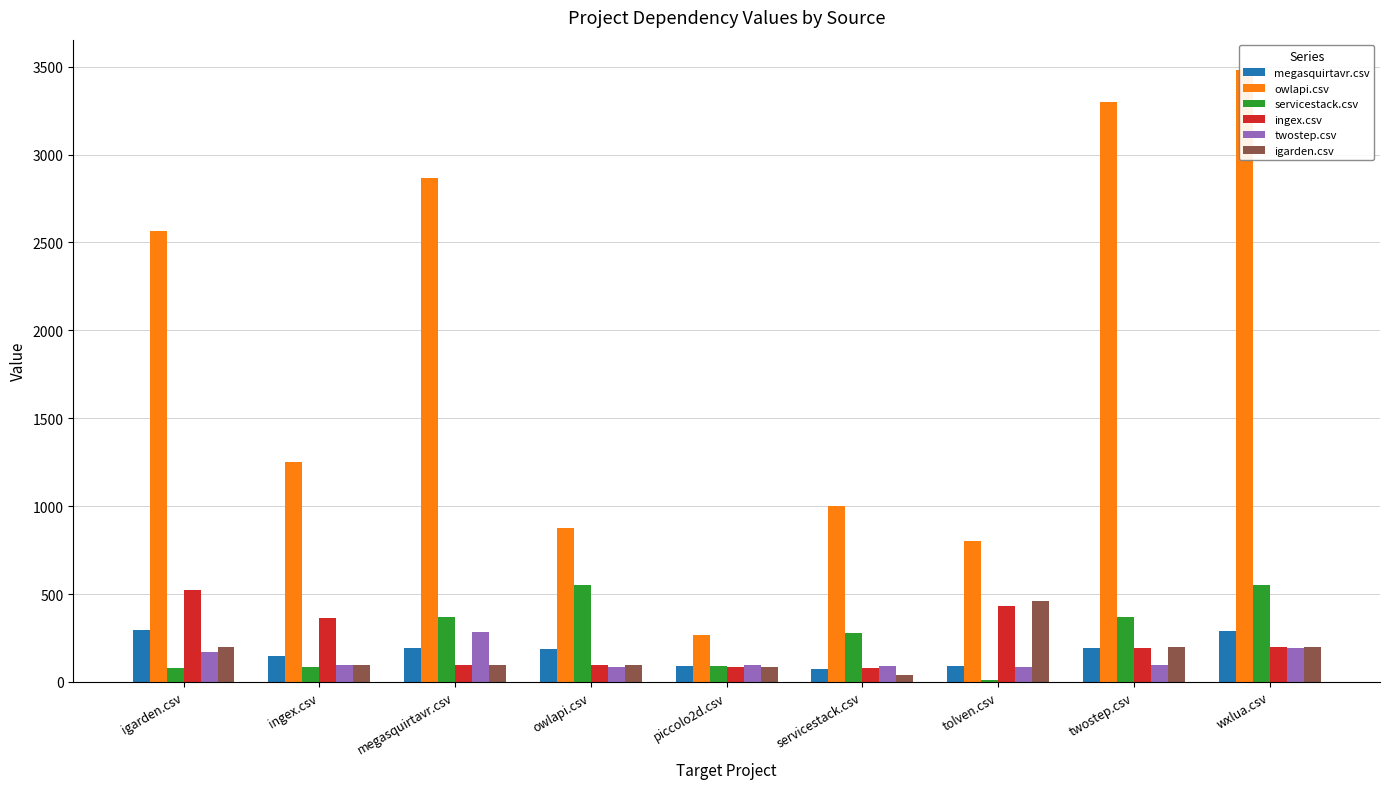

Where does the megasquirtavr.csv series first go above 188?

igarden.csv